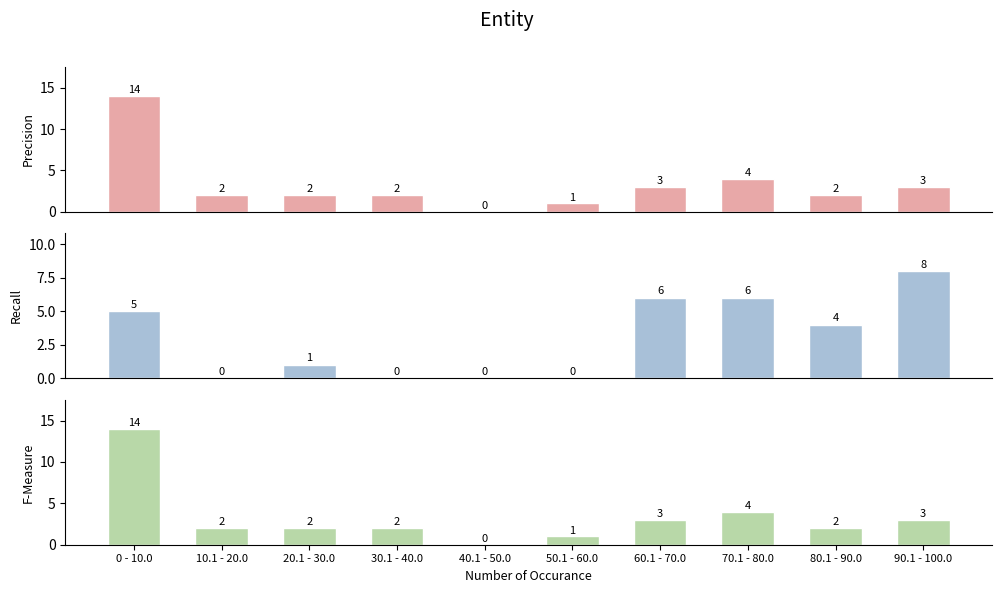

What is the average value of the not-confirmed series?

3